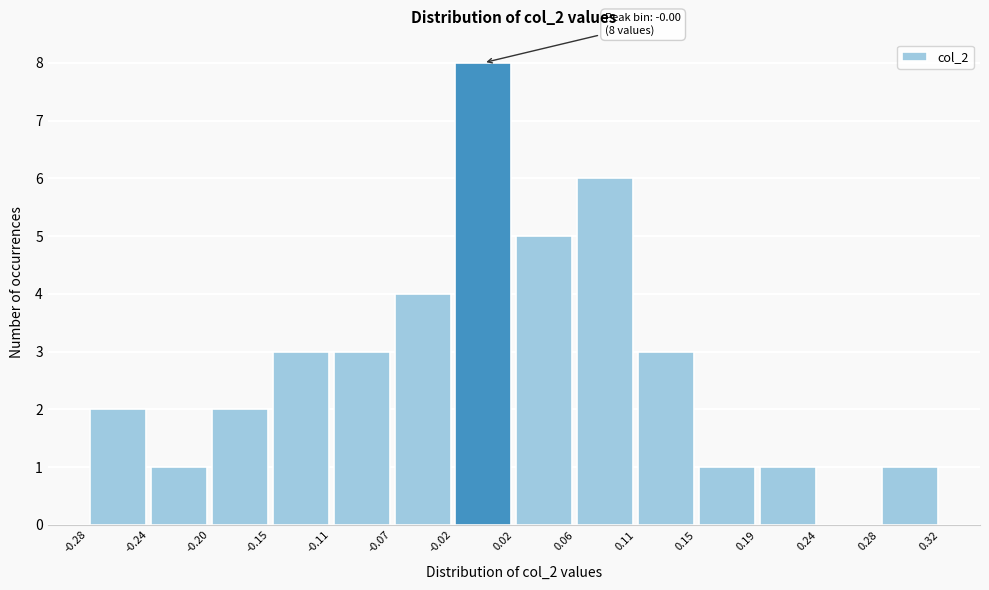

Which range on the x-axis has the tallest bar?

-0.02 to 0.02